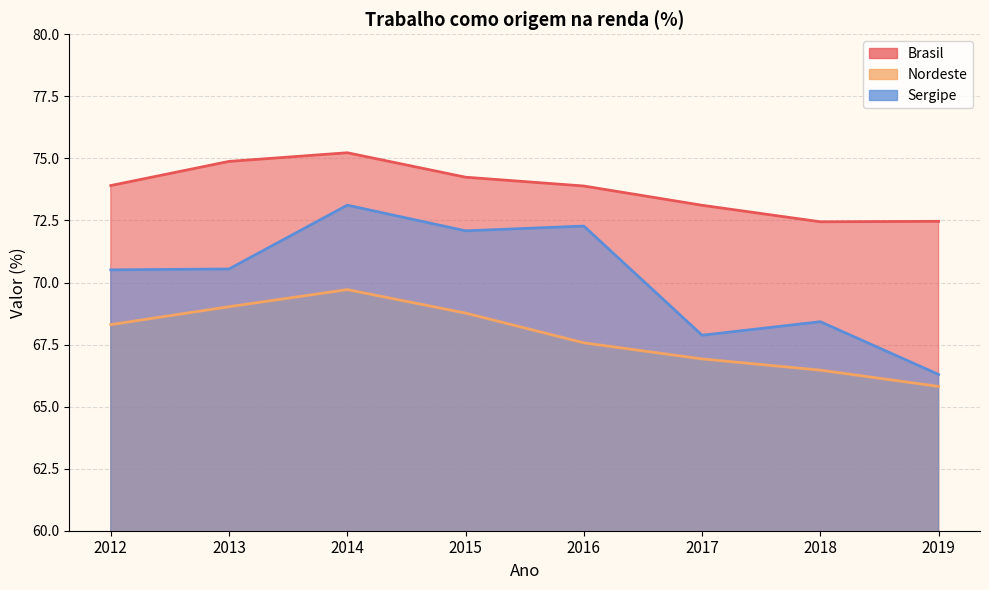

True or false: Sergipe has a value of 70.5 at 2013.

True